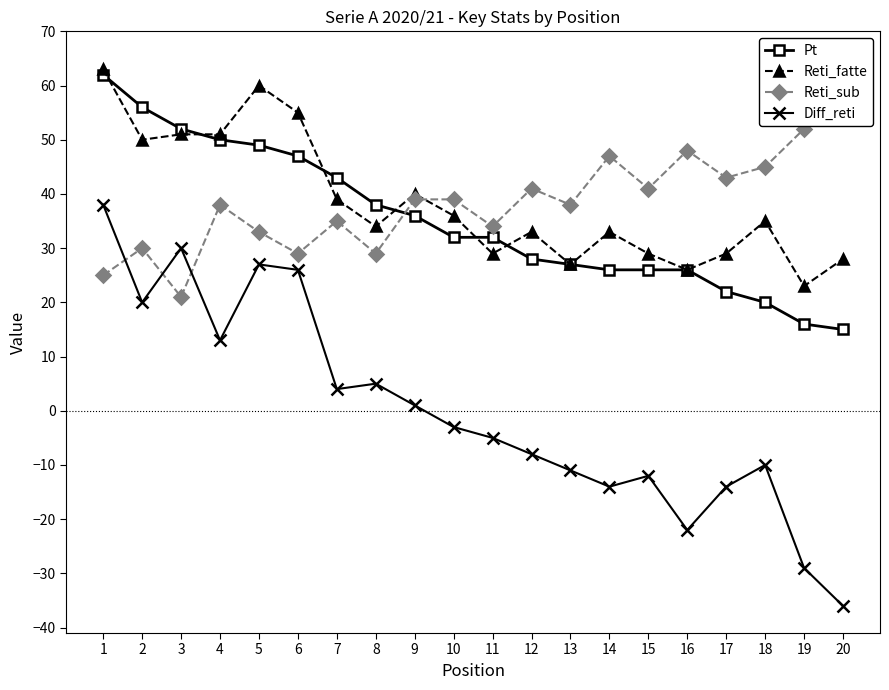

The Reti_fatte series shows 18 at 20. True or false?

False